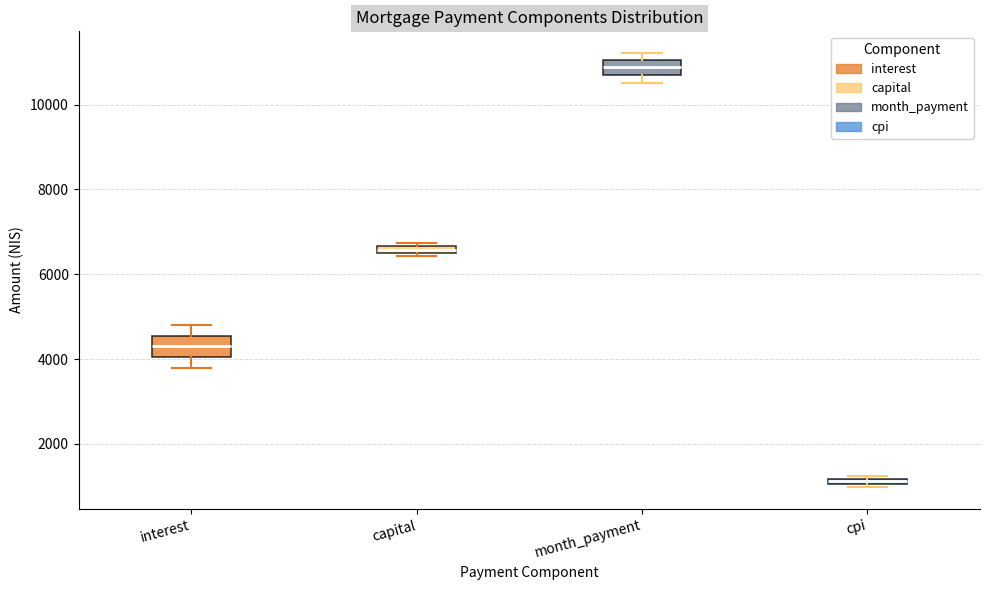

Where is the lower edge of the box for capital on the y-axis? The values are not printed on the chart, so give them approximately, as read against the axis.

6400